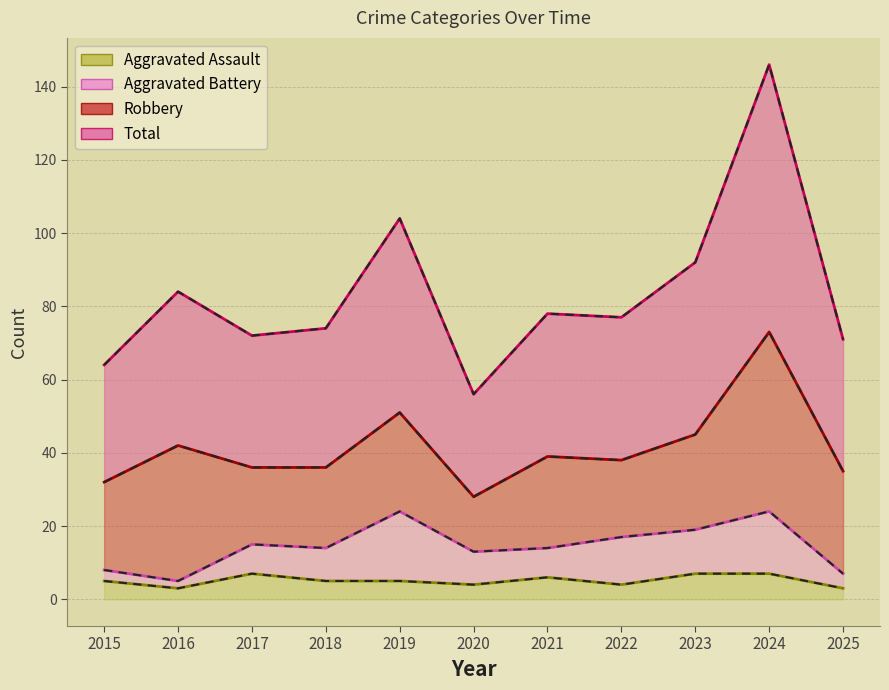

What is the value of the Total point at the 2nd from the left?

84